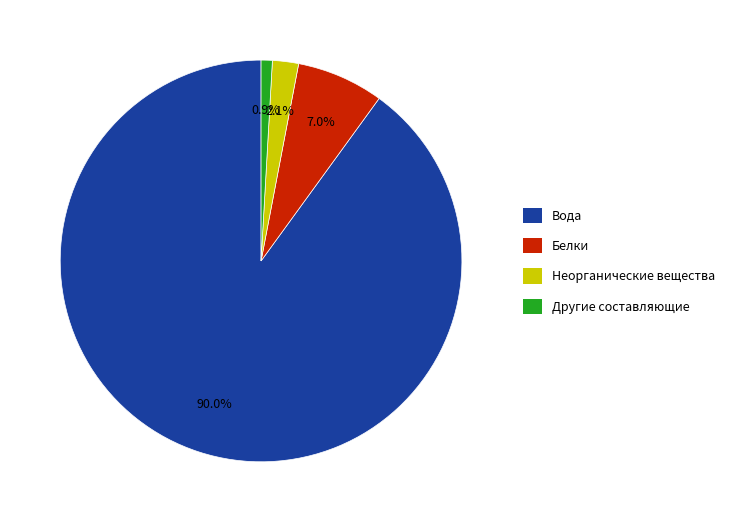

Is there a majority slice in this chart?

Yes